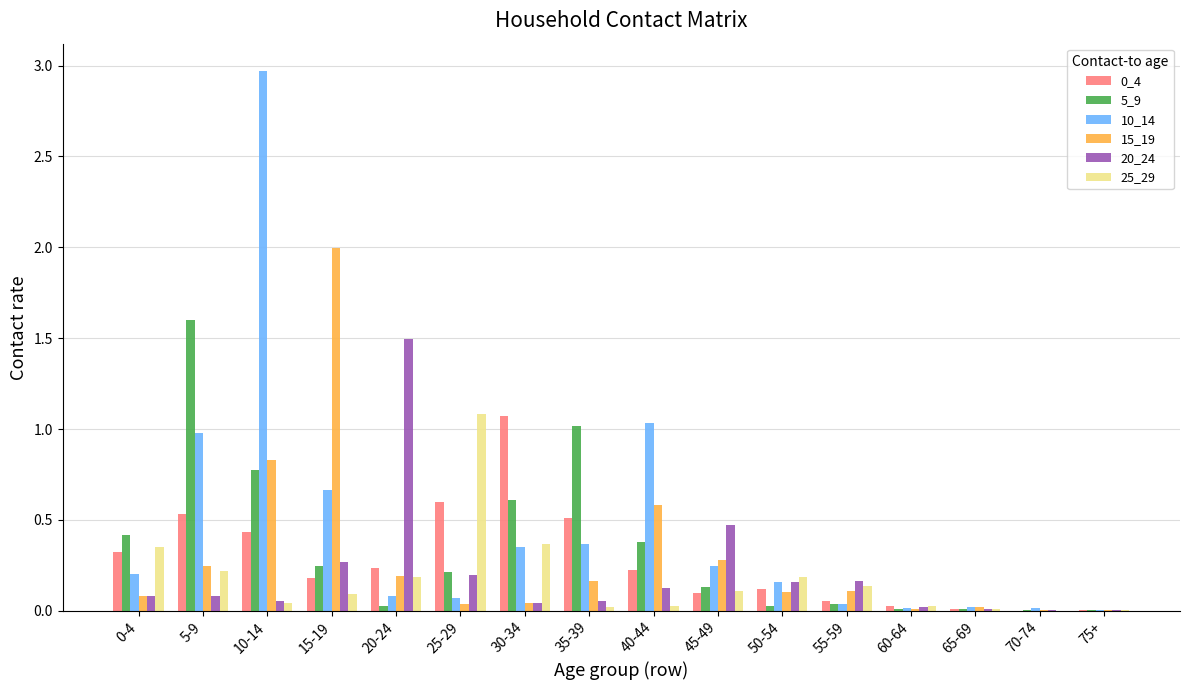

At which label does 20_24 reach its peak?

20-24